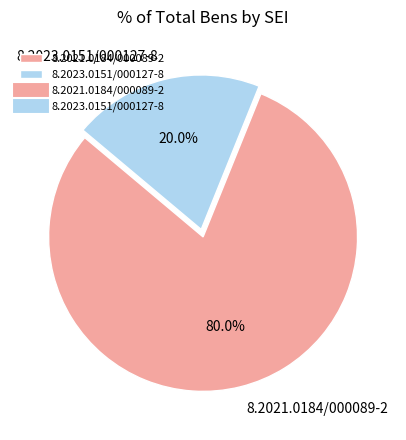

Rank the categories by value from lowest to highest.

8.2023.0151/000127-8, 8.2021.0184/000089-2